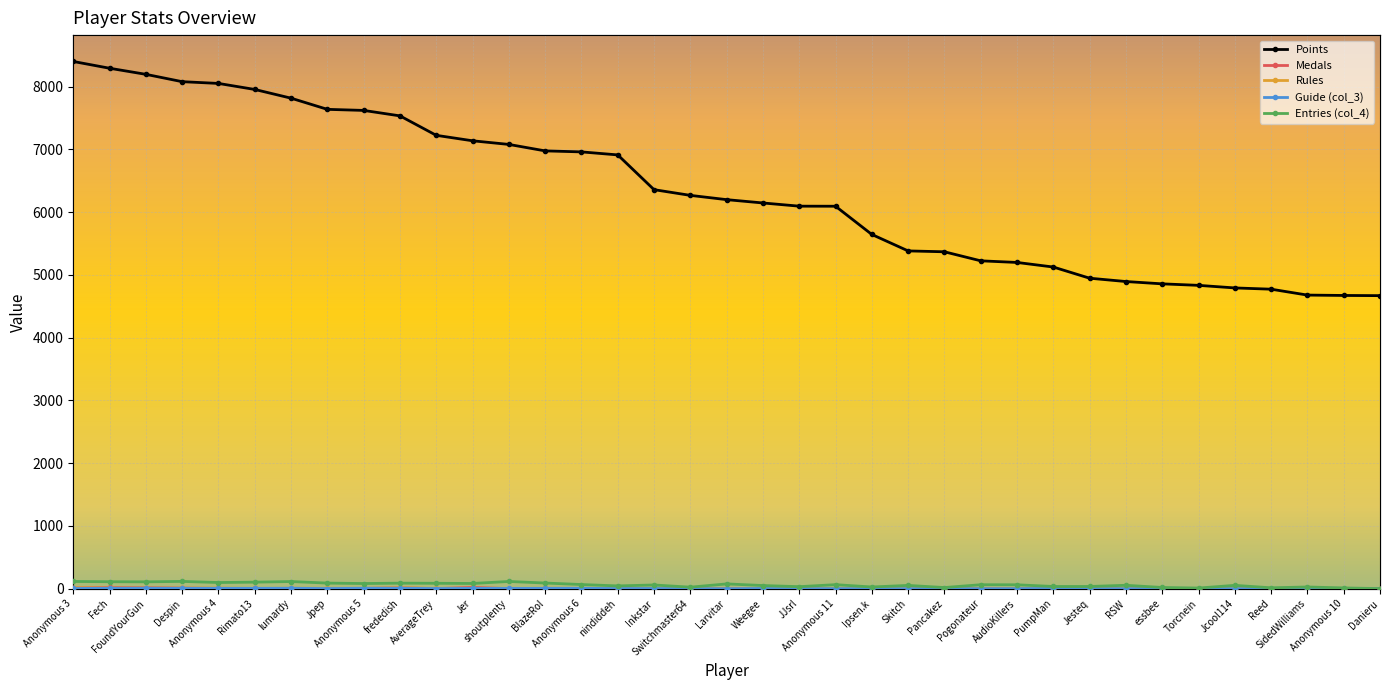

At which label is Guide (col_3) closest to 4?

shoutplenty